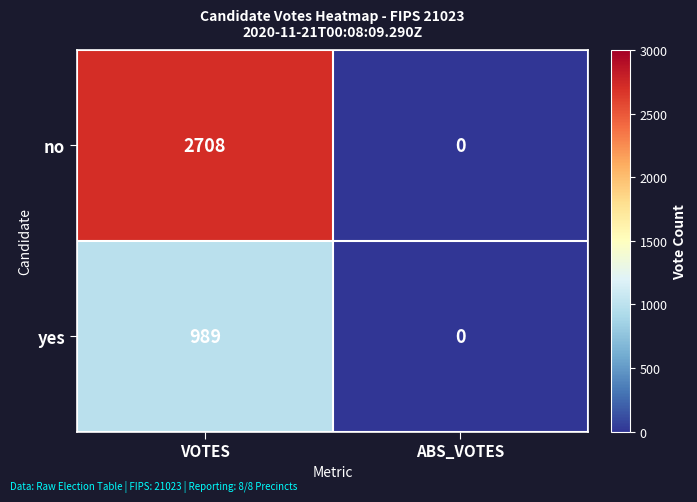

Reading left to right, what are all the values shown in this chart?

no: 2708	0
yes: 989	0